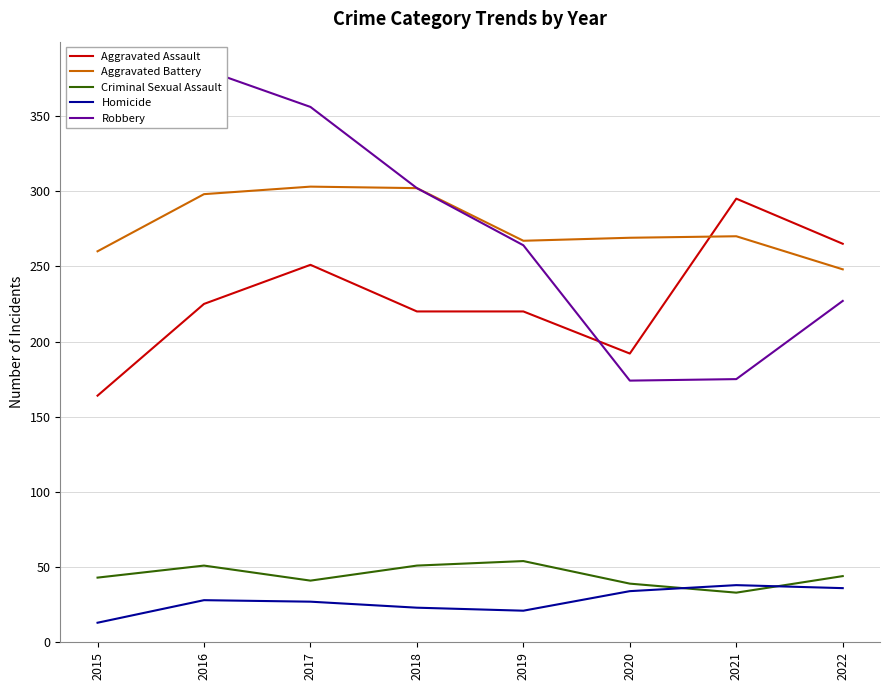

What is the difference between the Aggravated Battery values at 2015 and 2019?

7